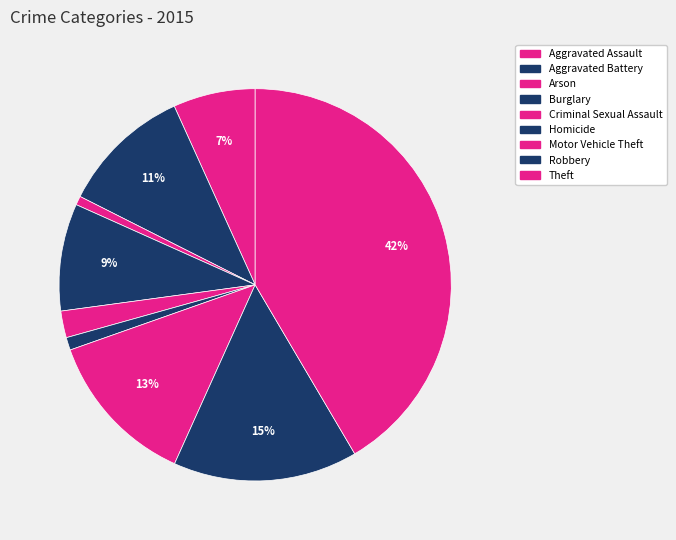

How many slices are in this pie chart?

9